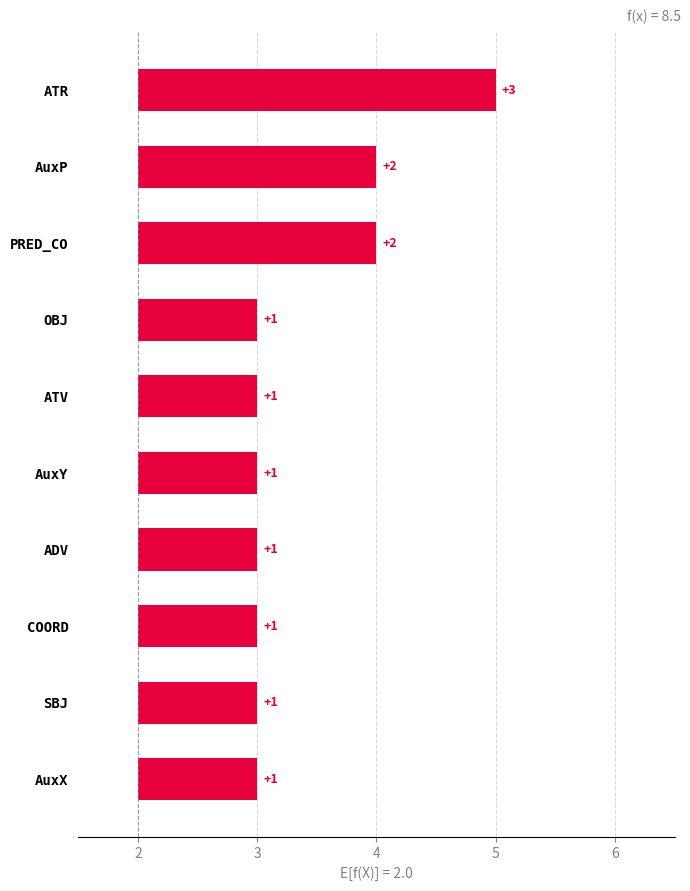

What is the sum of the values at AuxX and AuxY?

2